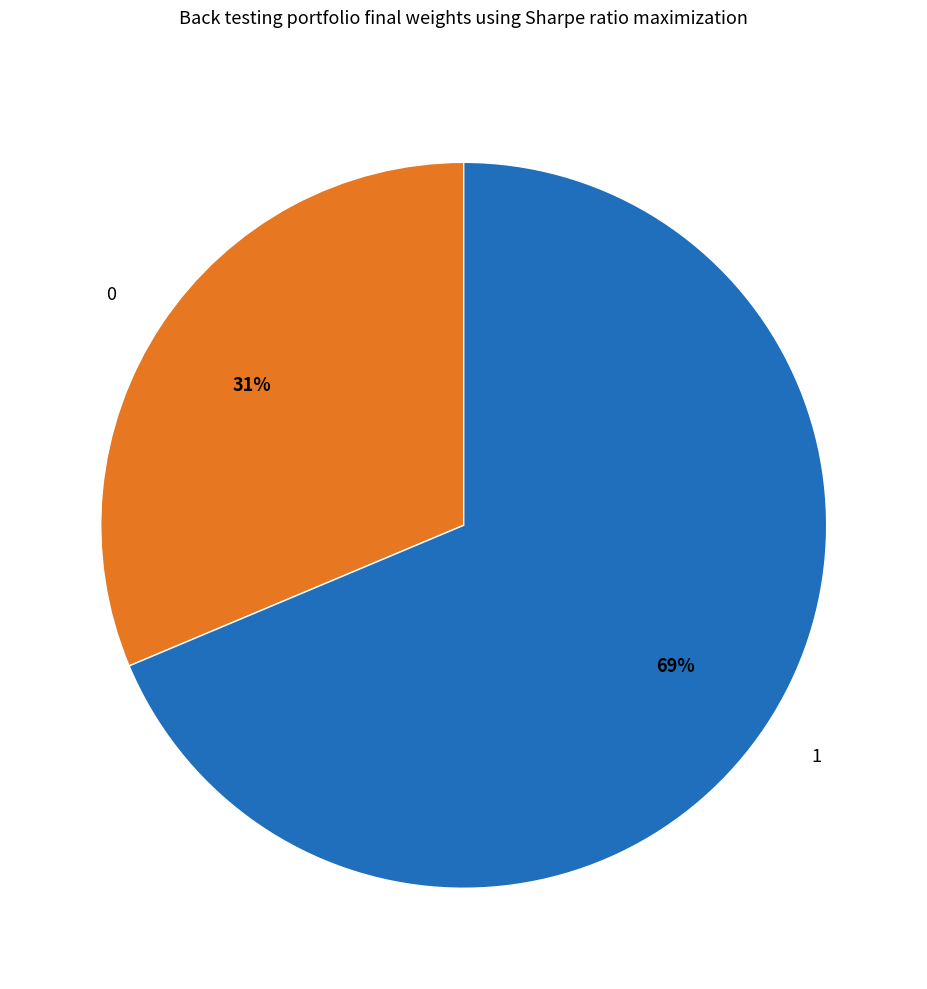

How many segments does this pie chart have?

2